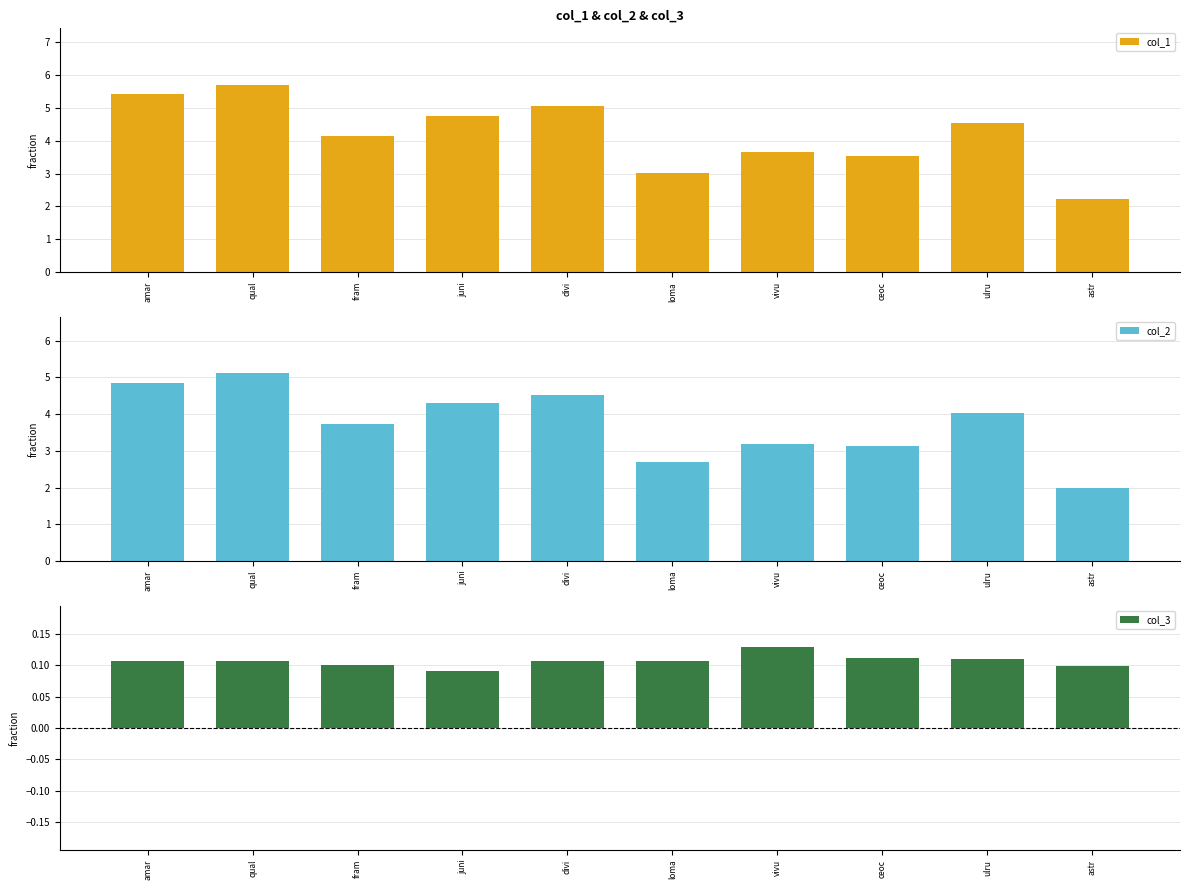

What is the lowest value of the col_1 series?

2.2